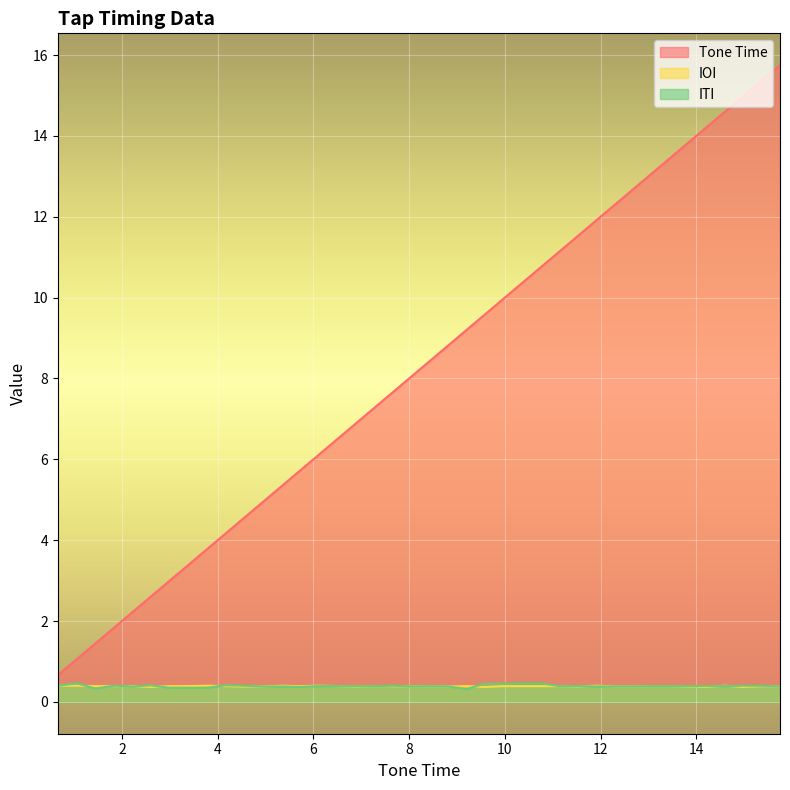

Which series has the widest spread of values?

Tone Time